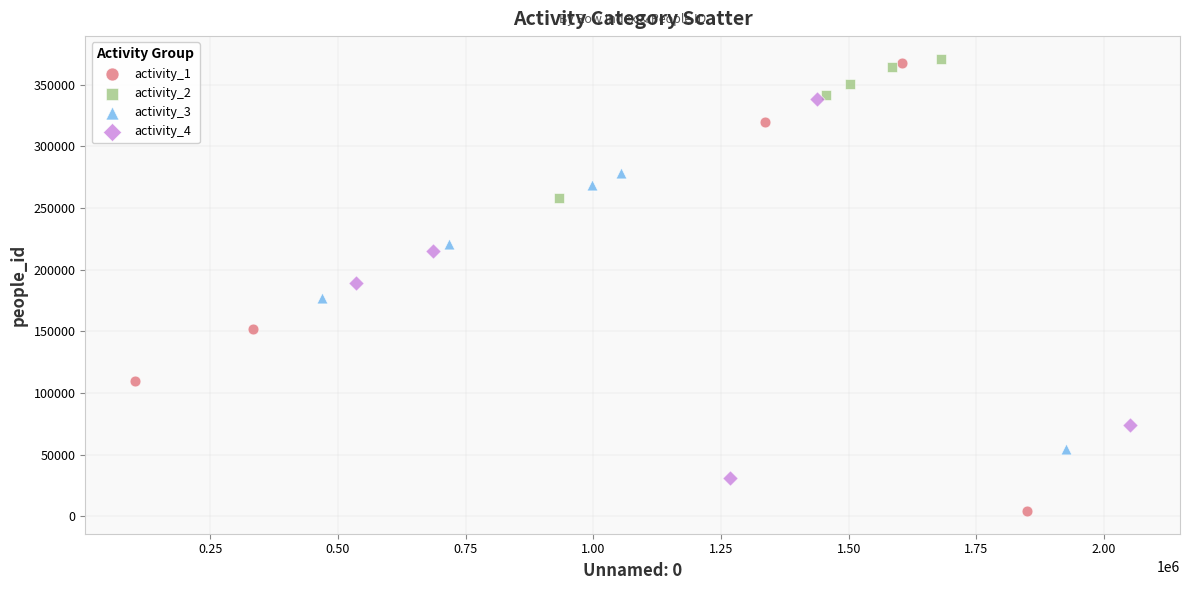

Which series reaches the minimum Y coordinate?

activity_1